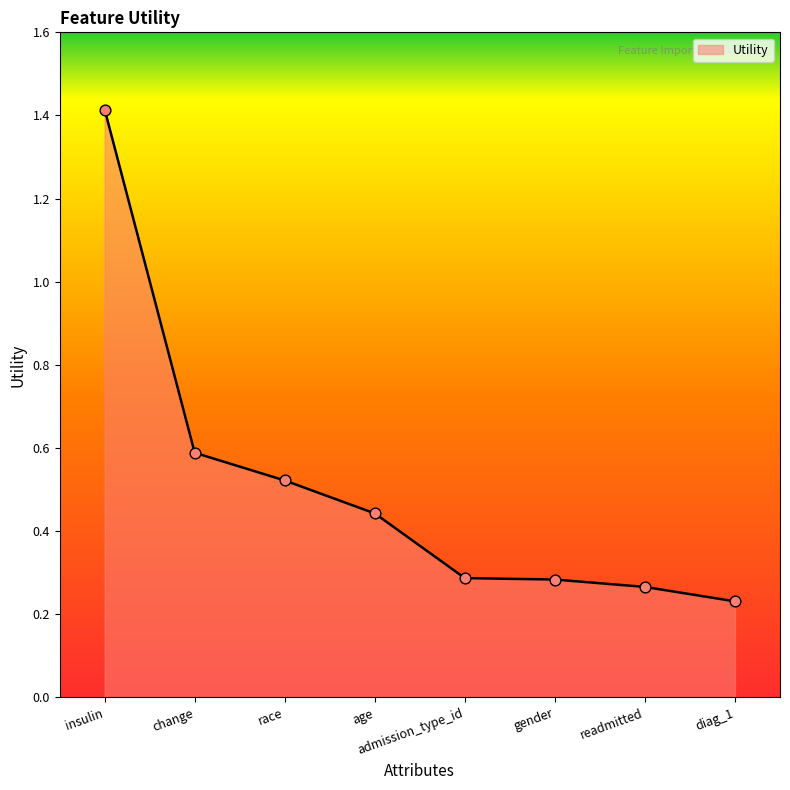

Between change and age, which is larger?

change